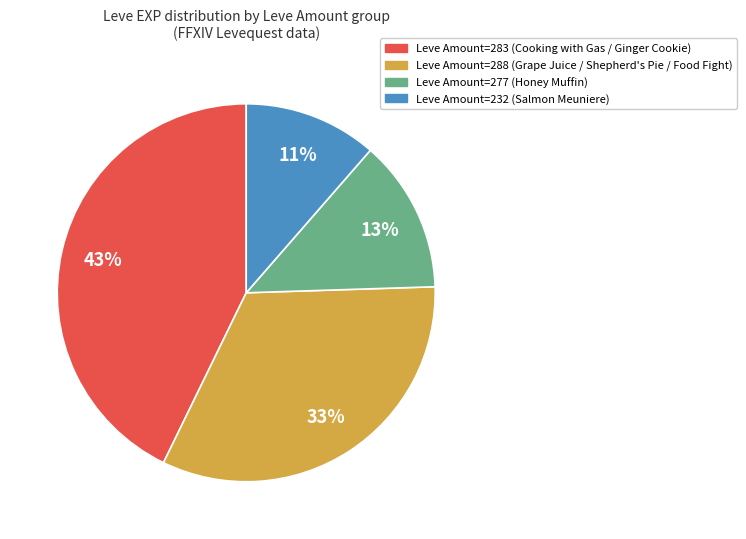

To the nearest percent, what is the average slice percentage?

25%